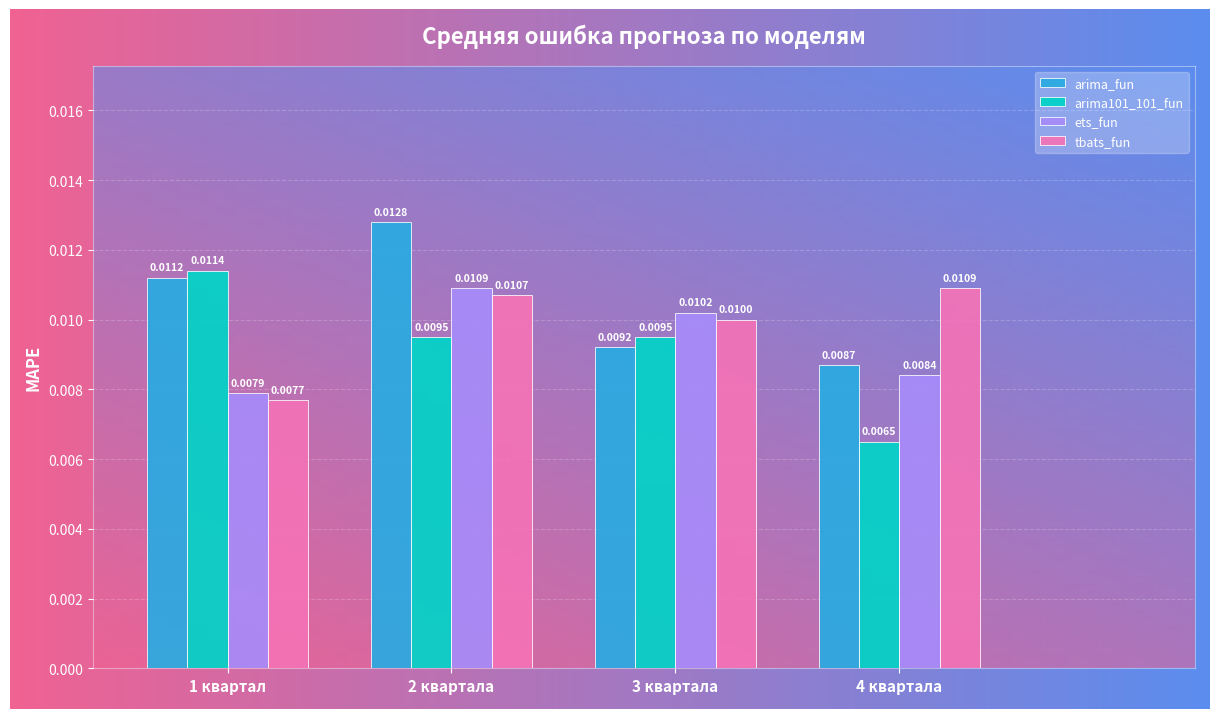

Count the number of data series in this chart.

4